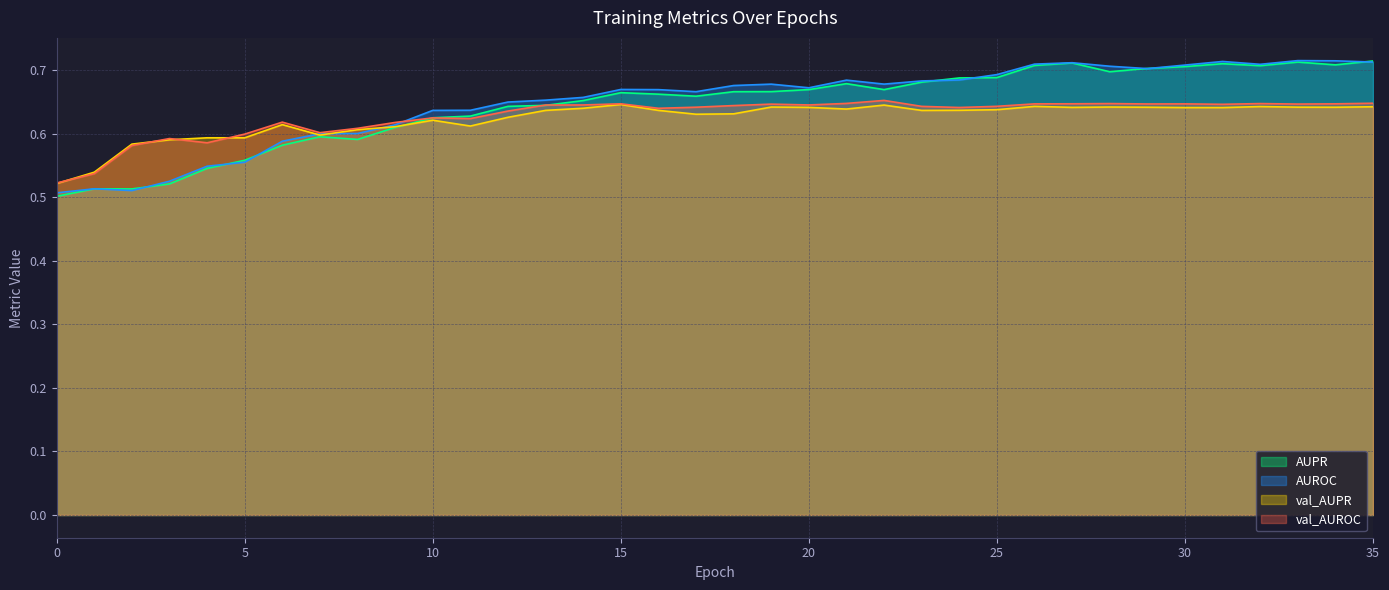

The value of AUPR at 24 is 0.7. True or false?

True